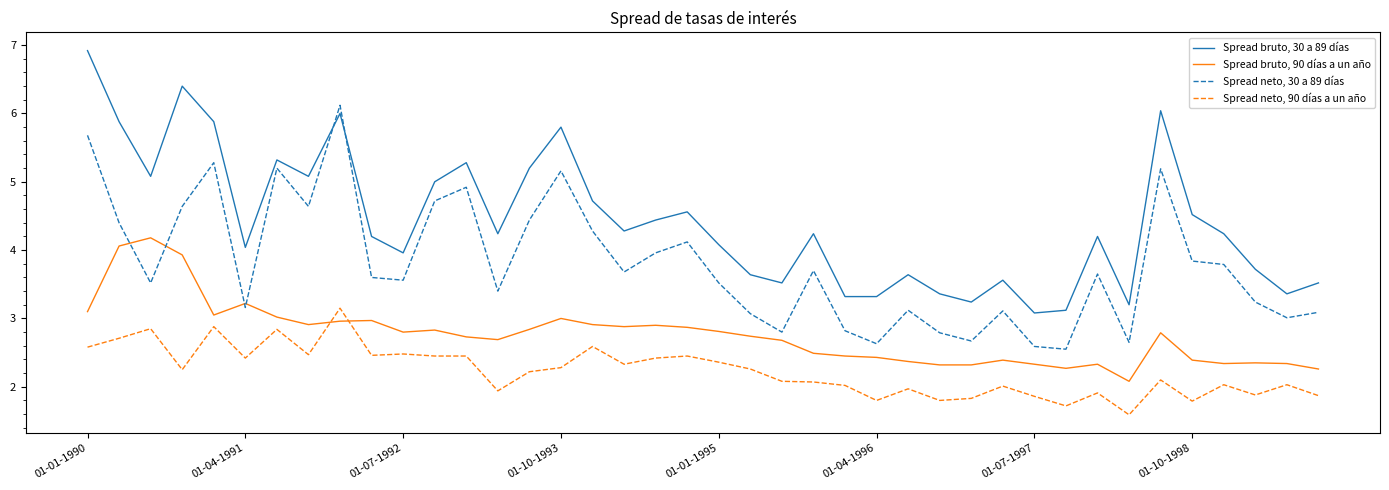

Which series has the widest spread of values?

Spread bruto, 30 a 89 días